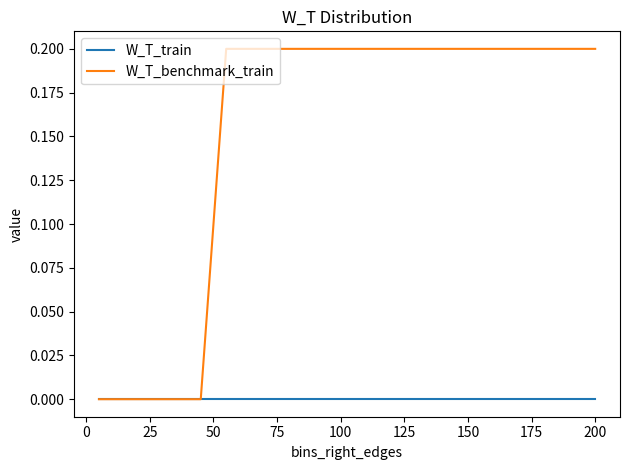

How many distinct data groups are displayed?

2